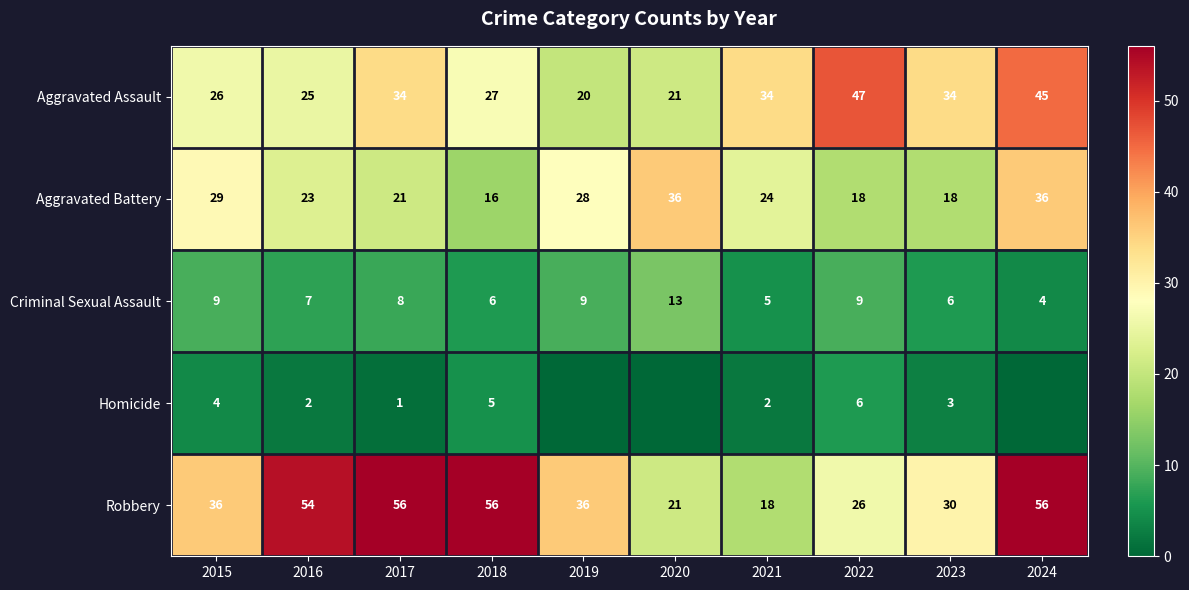

Rank the series at 2018 from lowest to highest value.

Homicide, Criminal Sexual Assault, Aggravated Battery, Aggravated Assault, Robbery